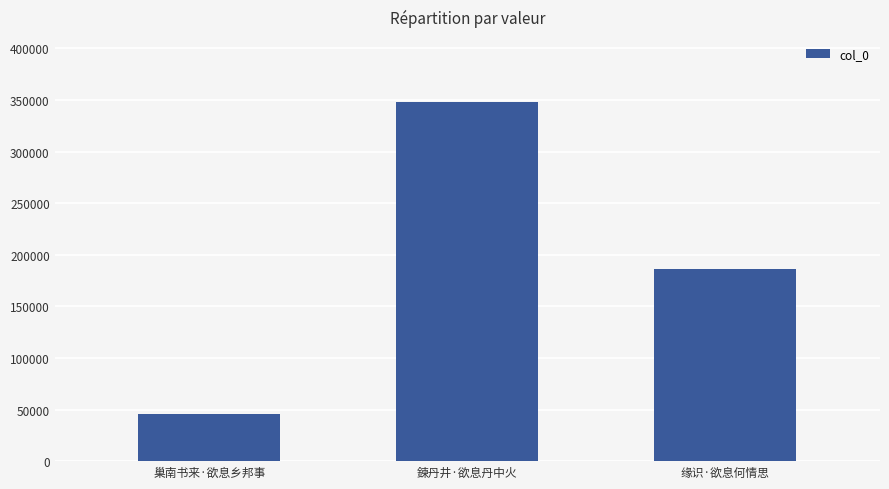

What is the maximum value shown in the chart?

348398